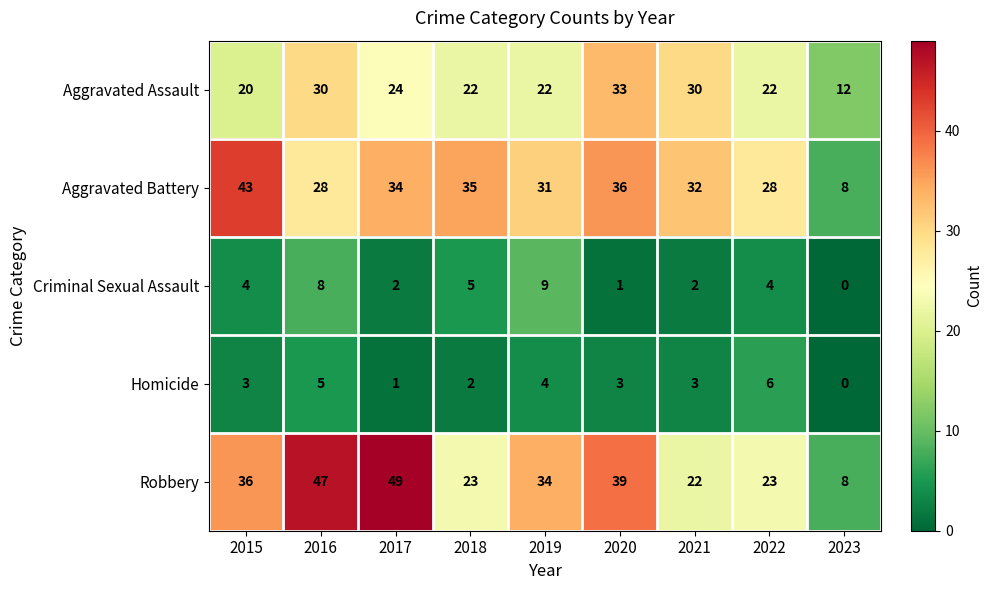

What is the average value of the Aggravated Battery series?

31